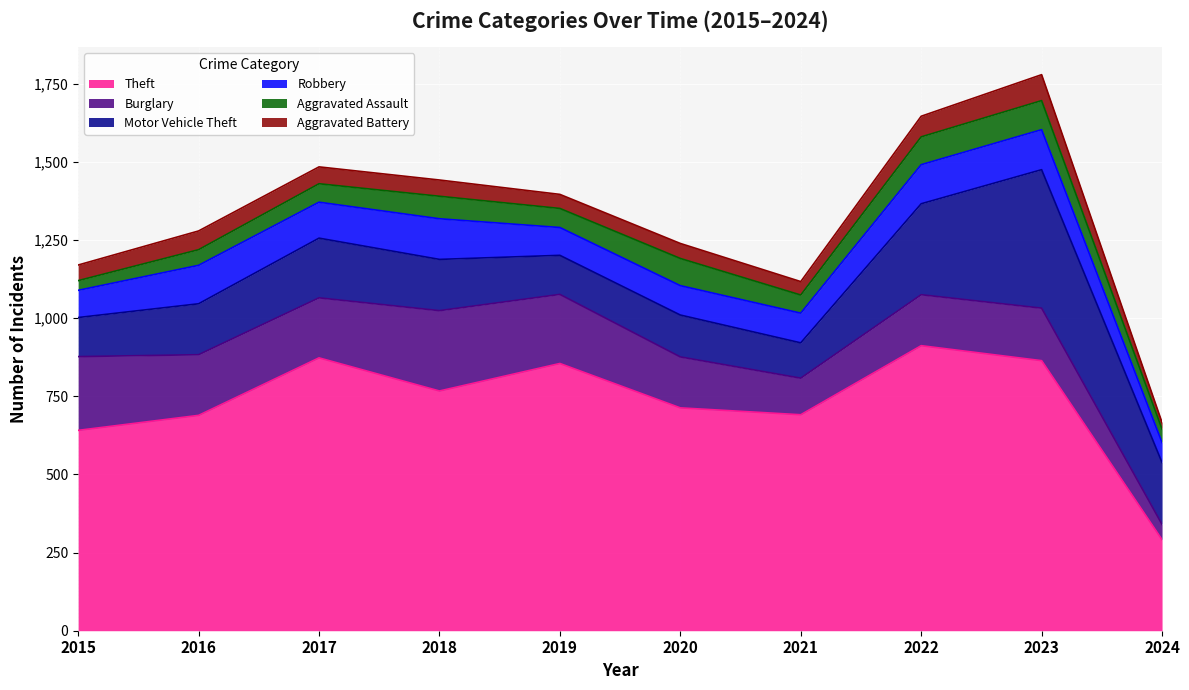

Where is the first local maximum for Robbery?

2016